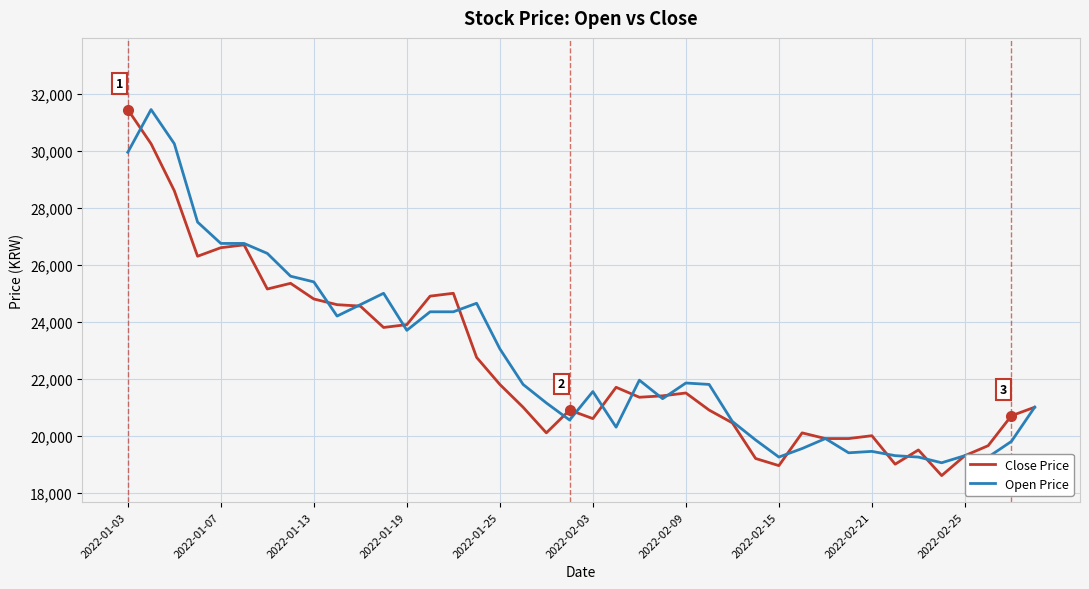

What is the minimum value shown in the chart?

18600